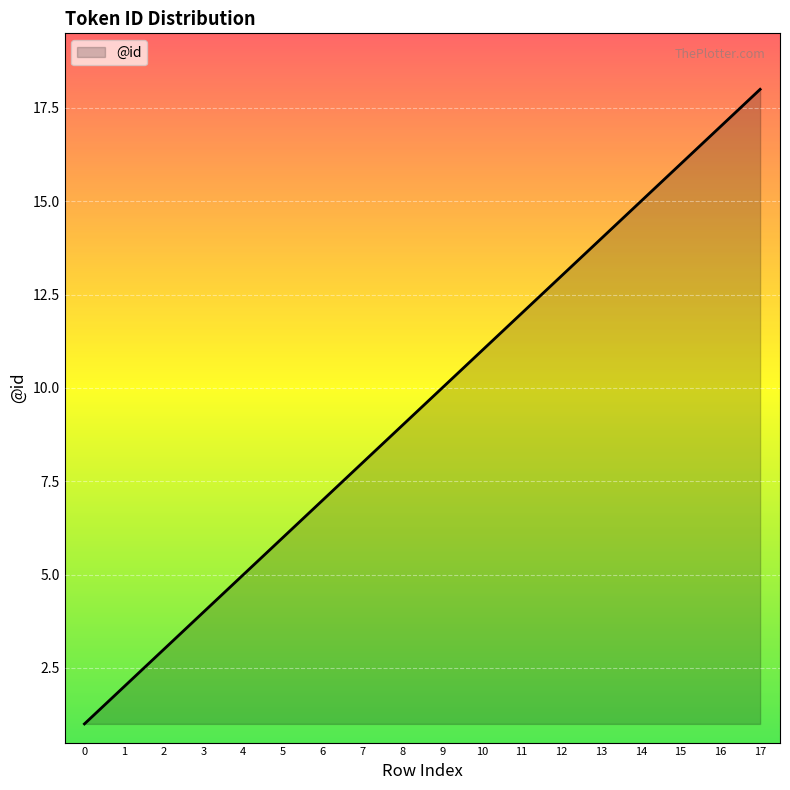

Rank the categories by value from lowest to highest.

0, 1, 2, 3, 4, 5, 6, 7, 8, 9, 10, 11, 12, 13, 14, 15, 16, 17